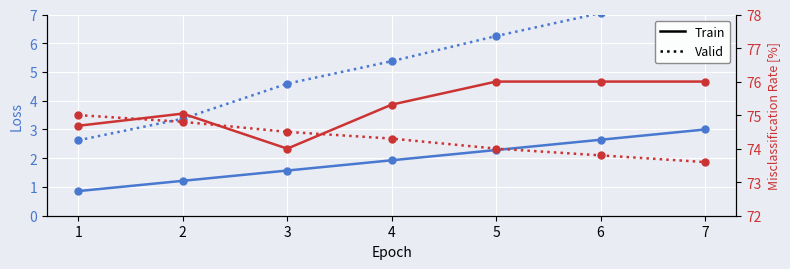

Which series has the largest range (max minus min)?

Train